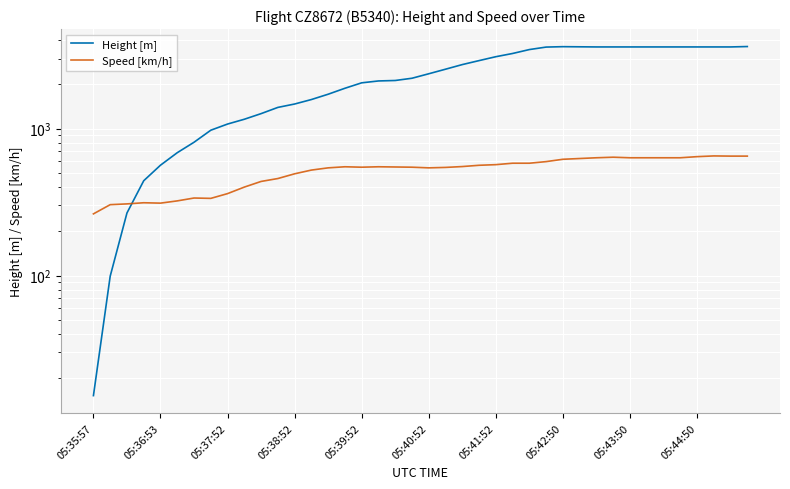

At how many categories does at least one series exceed 3132?

15